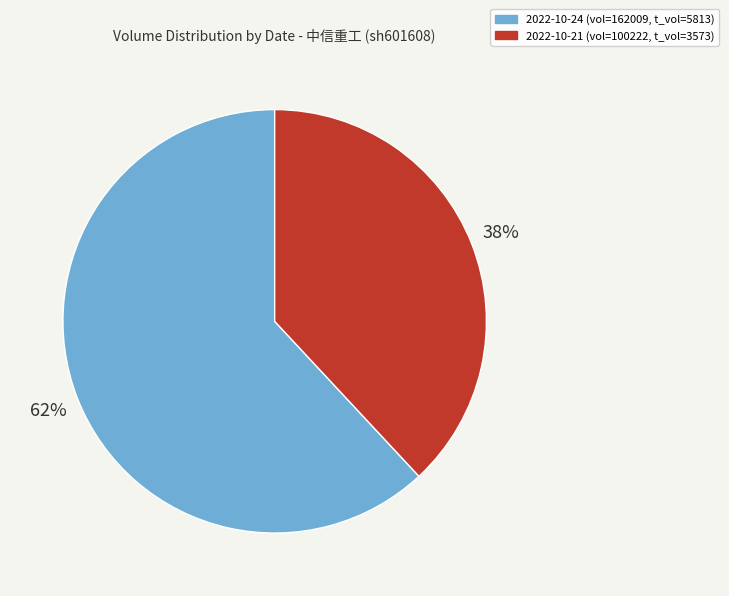

Combined, do 2022-10-21 (vol=100222, t_vol=3573) and 2022-10-24 (vol=162009, t_vol=5813) account for over 50%?

Yes